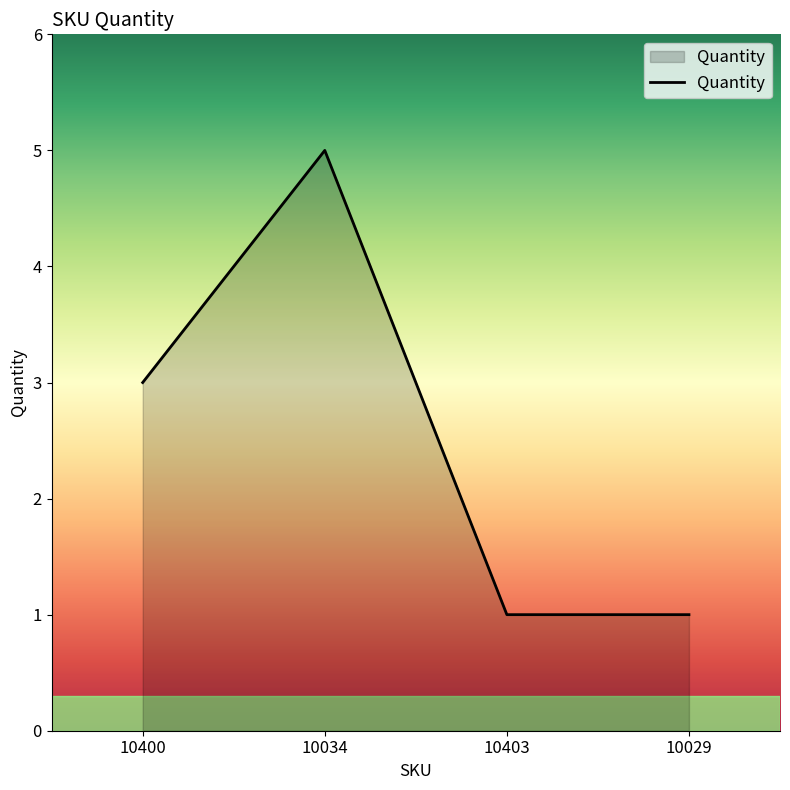

True or false: the data has more than 1 interior local peaks.

False